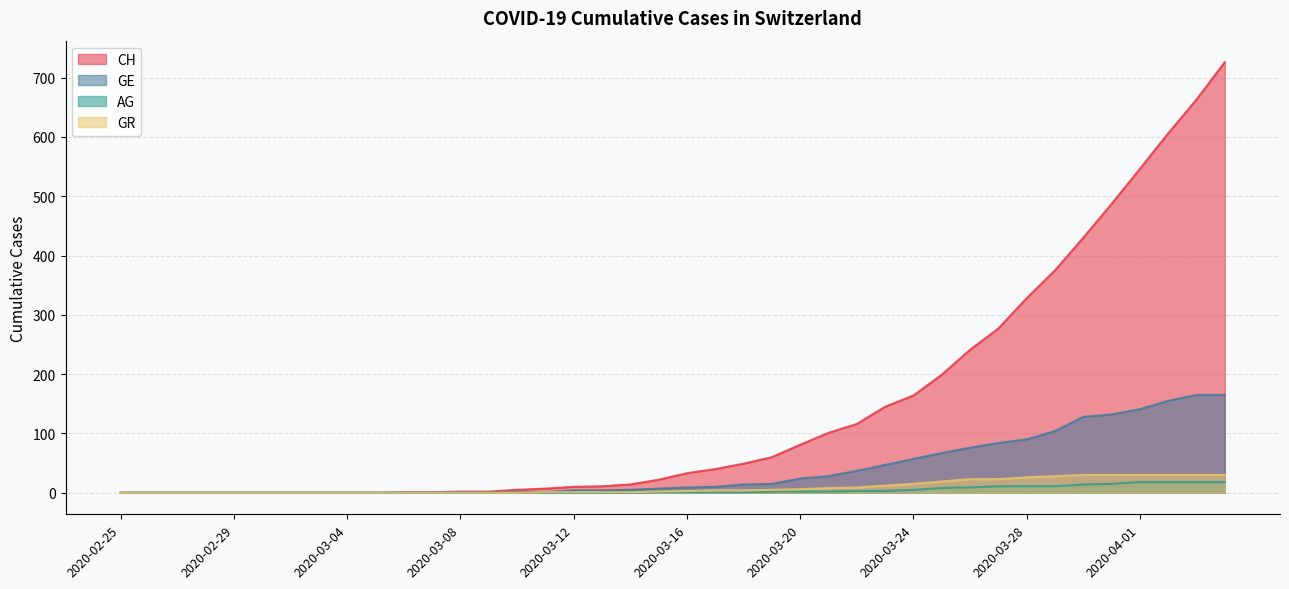

Where does the AG series first go above 1?

2020-03-19